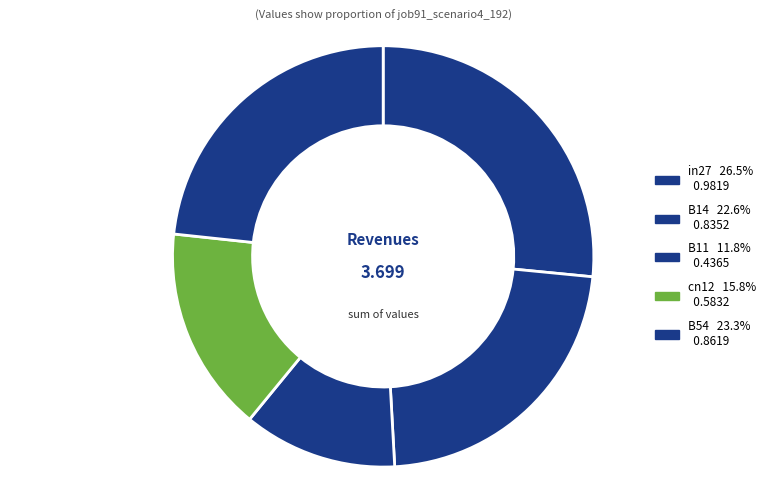

How many slices are in this pie chart?

5